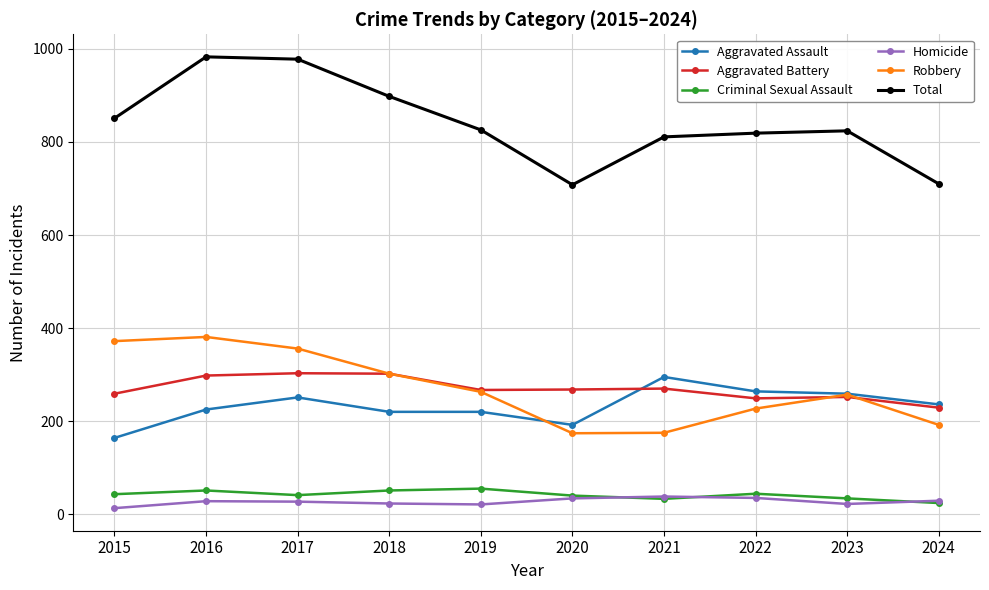

What is the highest value of the Aggravated Battery series?

303